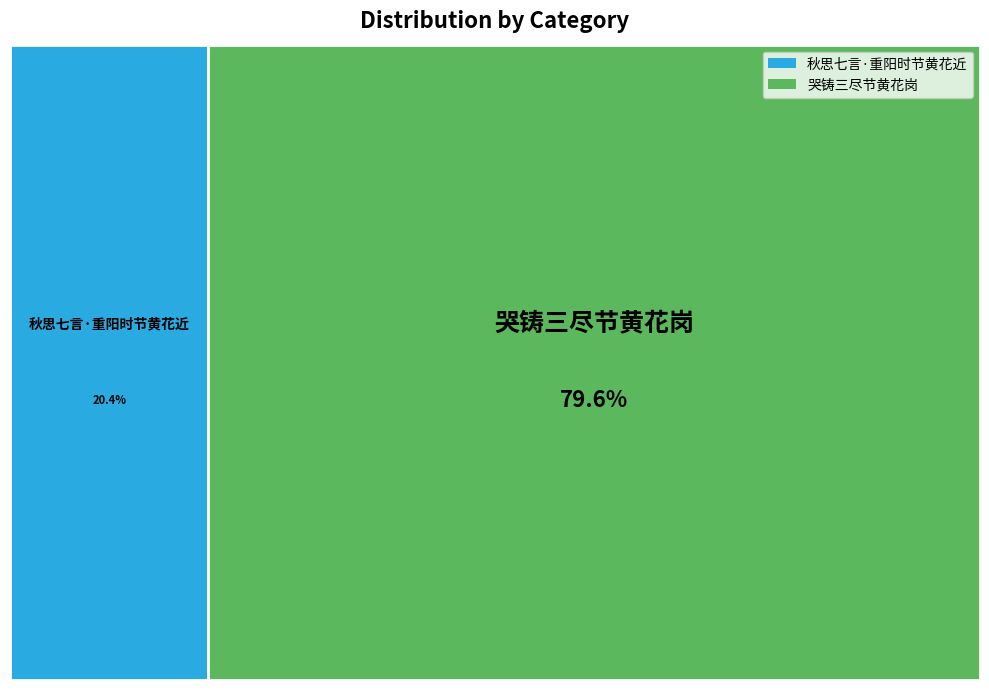

Rank the categories by value from highest to lowest.

哭铸三尽节黄花岗, 秋思七言·重阳时节黄花近